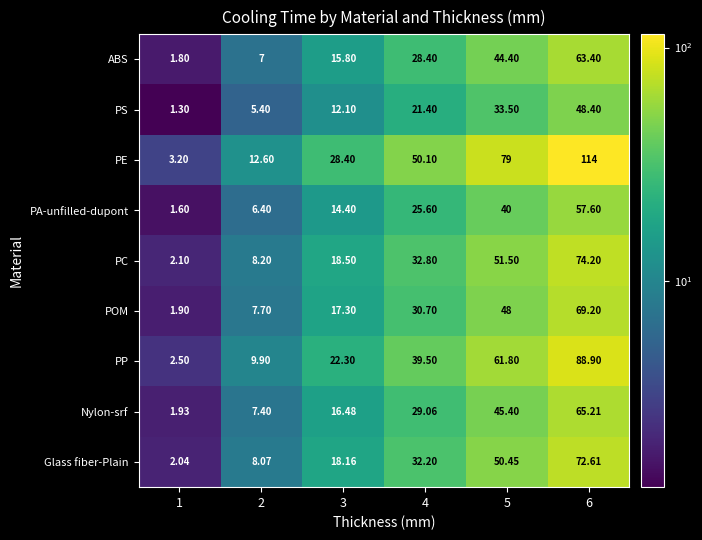

Which series changed the most between 2 and 5?

PE